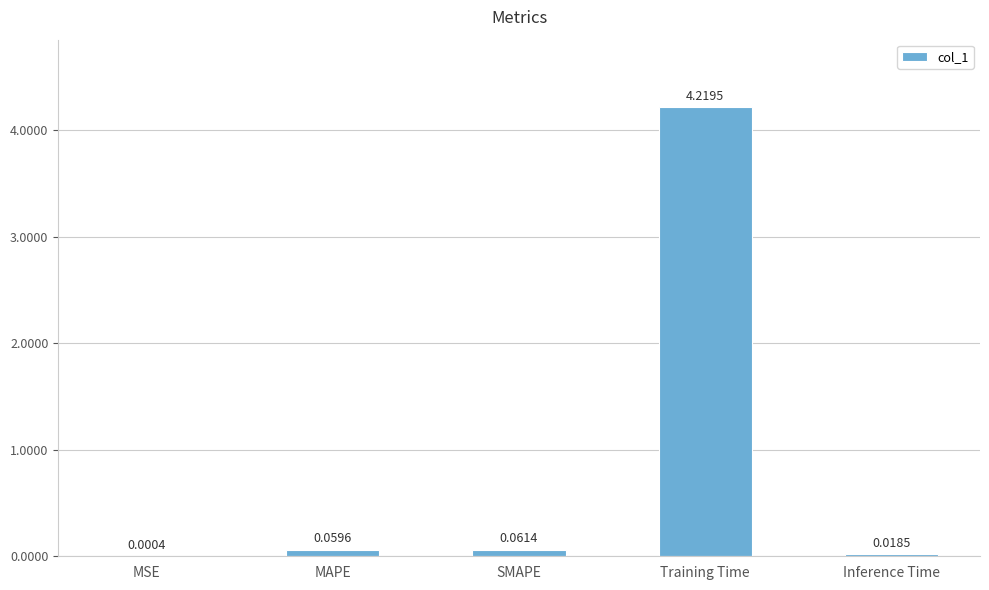

Are the bars horizontal?

No